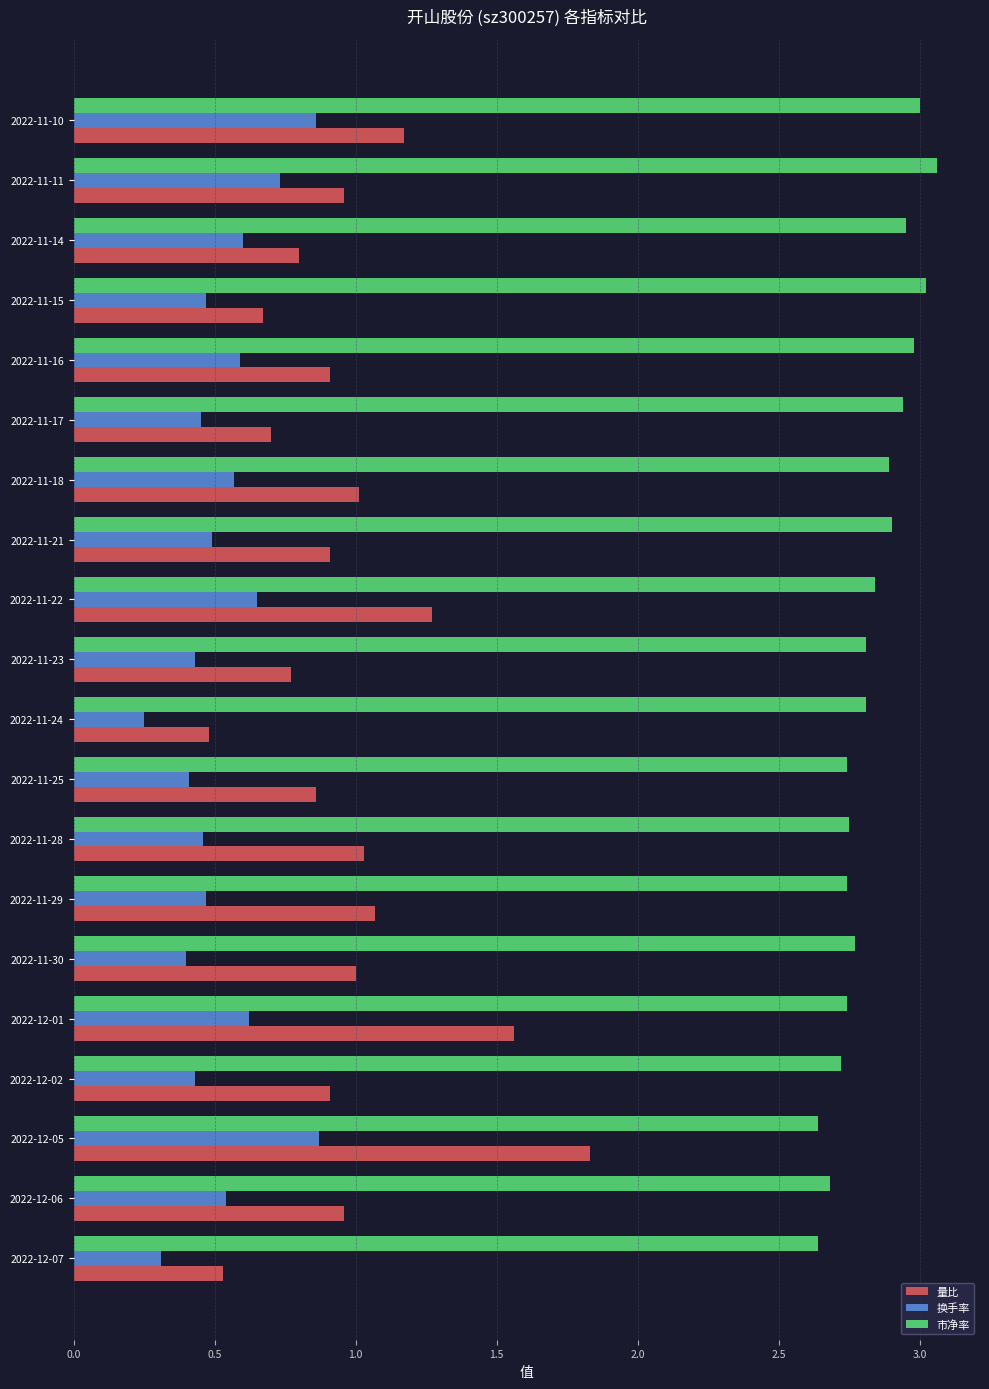

List the series in order of their peak value, lowest first.

换手率, 量比, 市净率